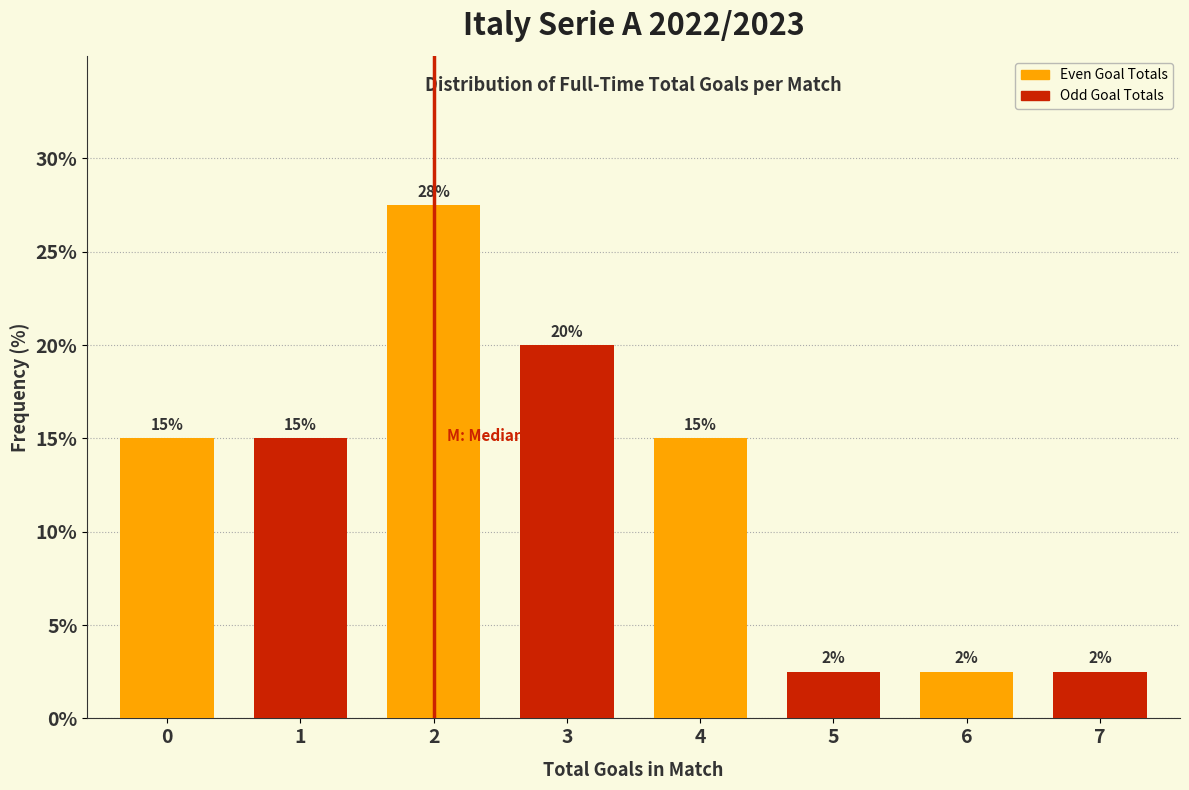

What is the greatest value displayed?

27.5